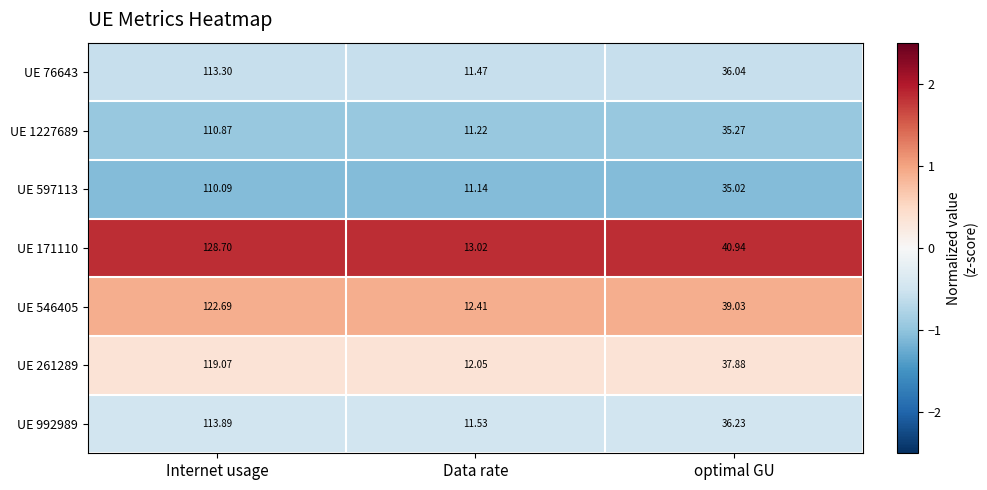

At which label does UE 76643 first exceed 36?

Internet usage